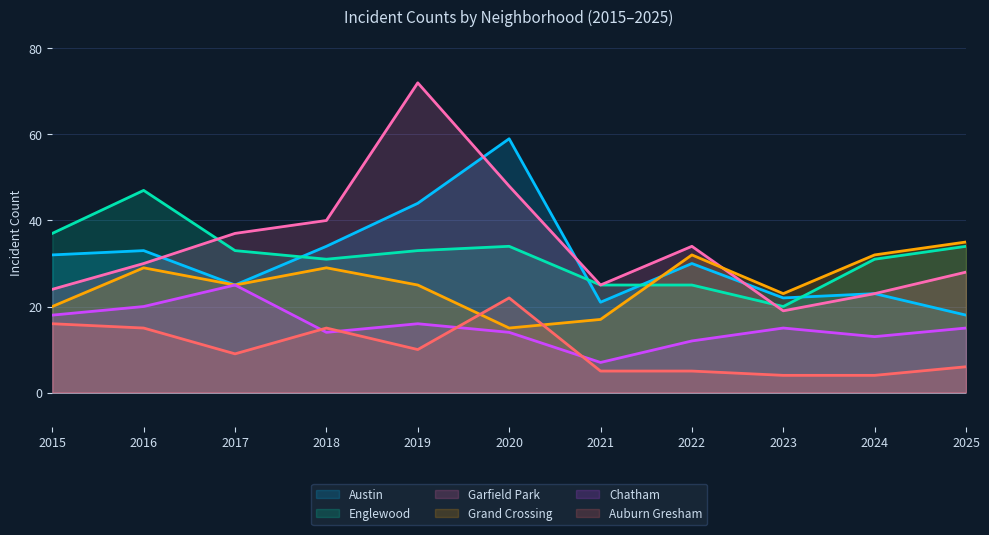

What is the smallest value displayed?

4